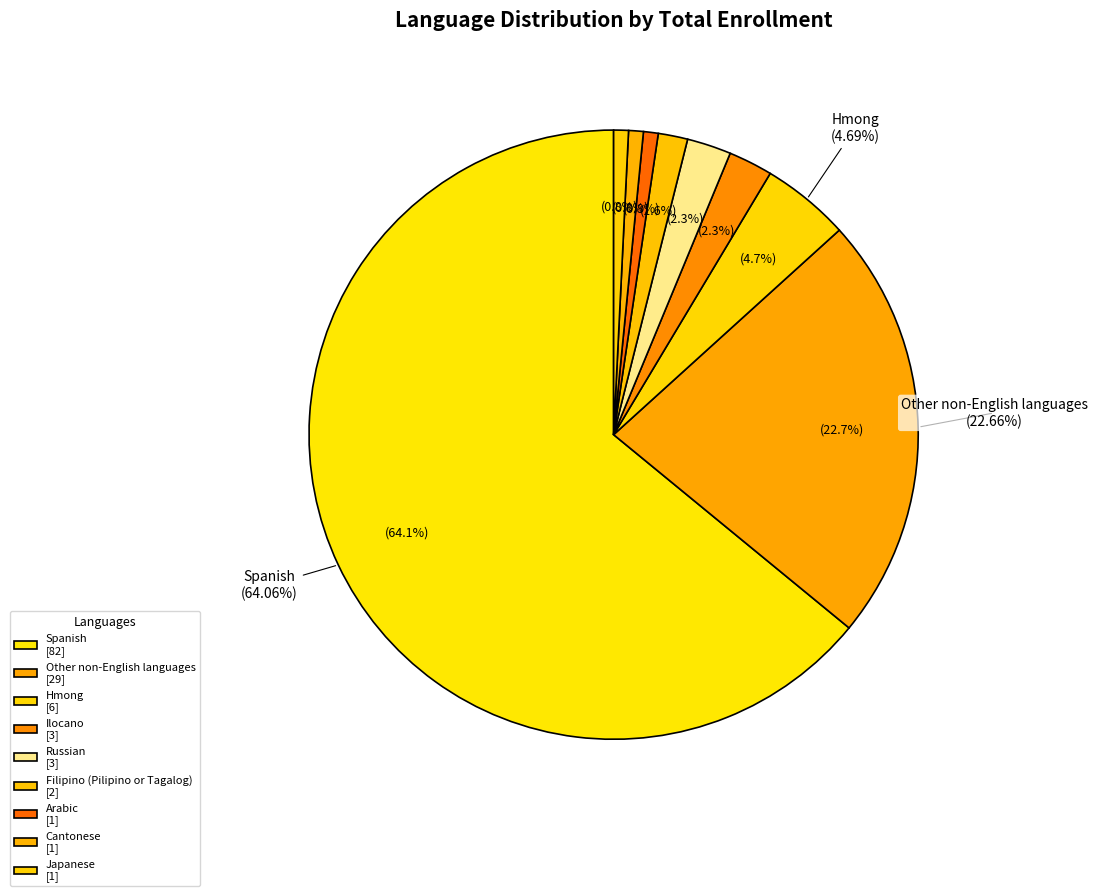

Is it true that Hmong is 12% of the pie?

False